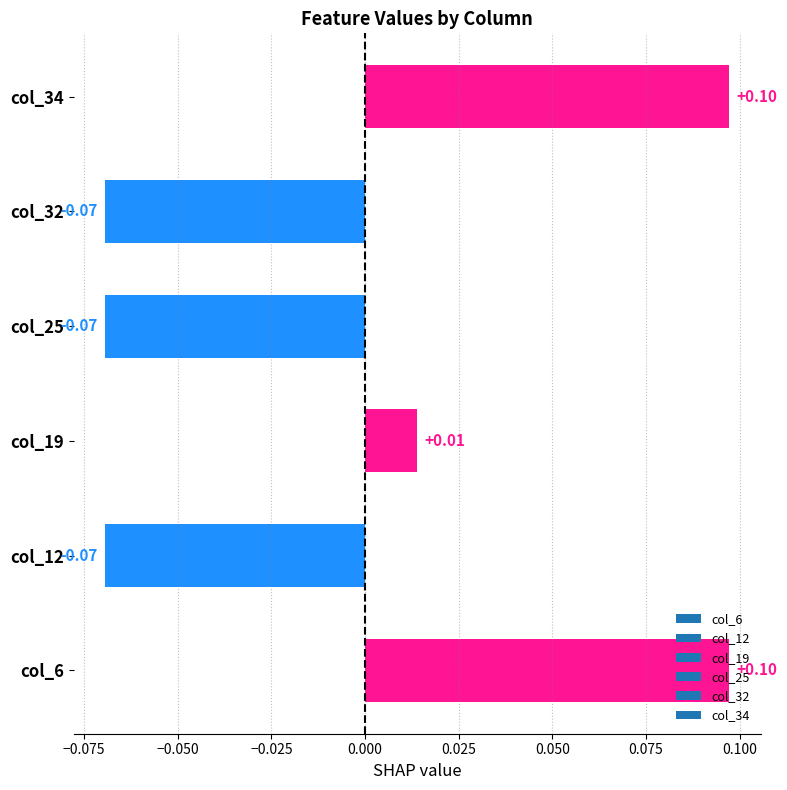

Between col_34 and col_19, which is larger?

col_34